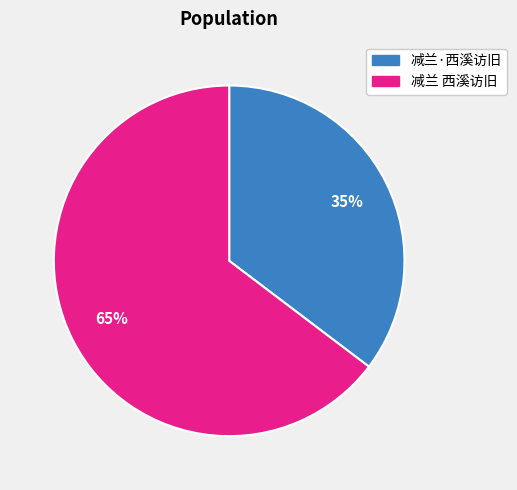

How many slices are in this pie chart?

2